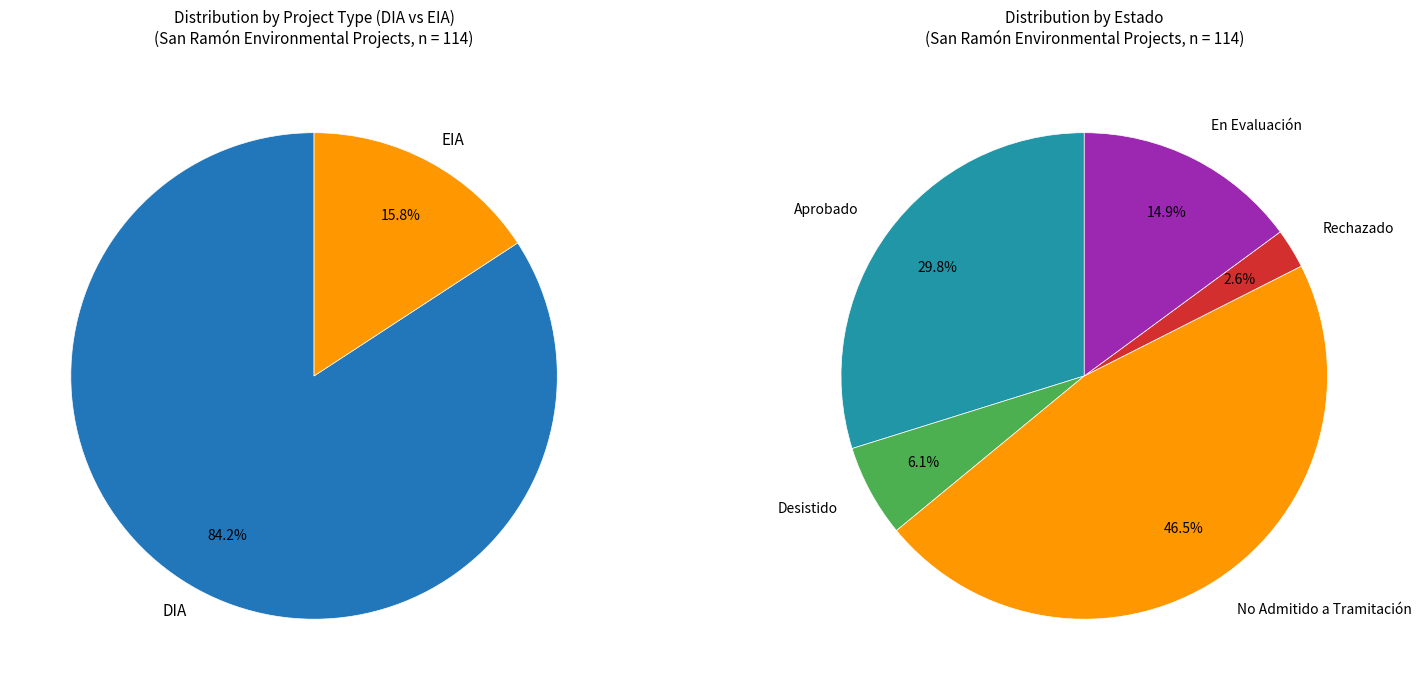

Rank the categories by value from highest to lowest.

DIA, EIA